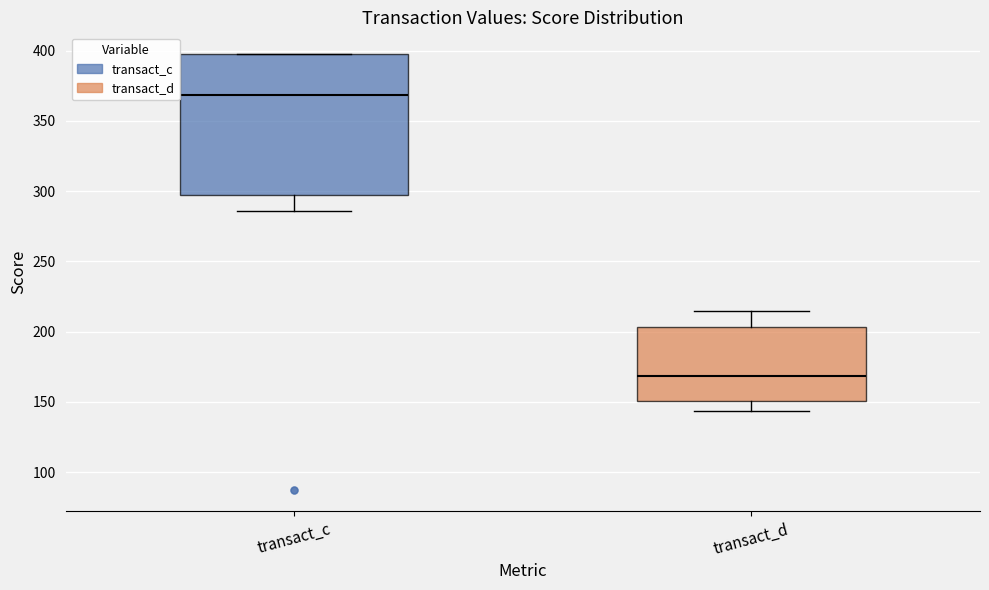

Comparing the boxes themselves (not the whiskers), which one is the tallest?

transact_c